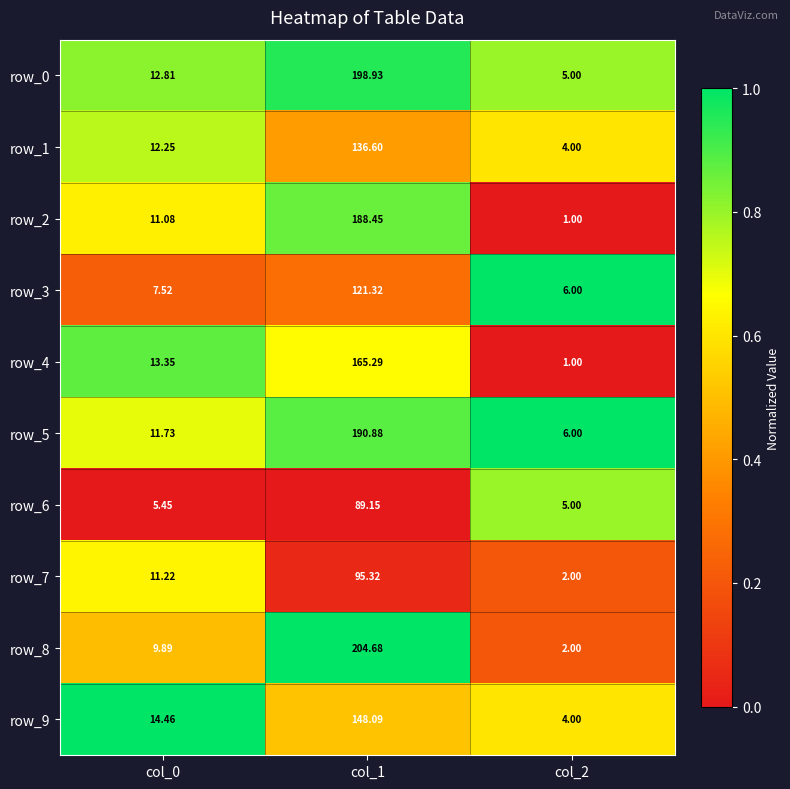

What is the spread (max minus min) of values at col_2?

5.0